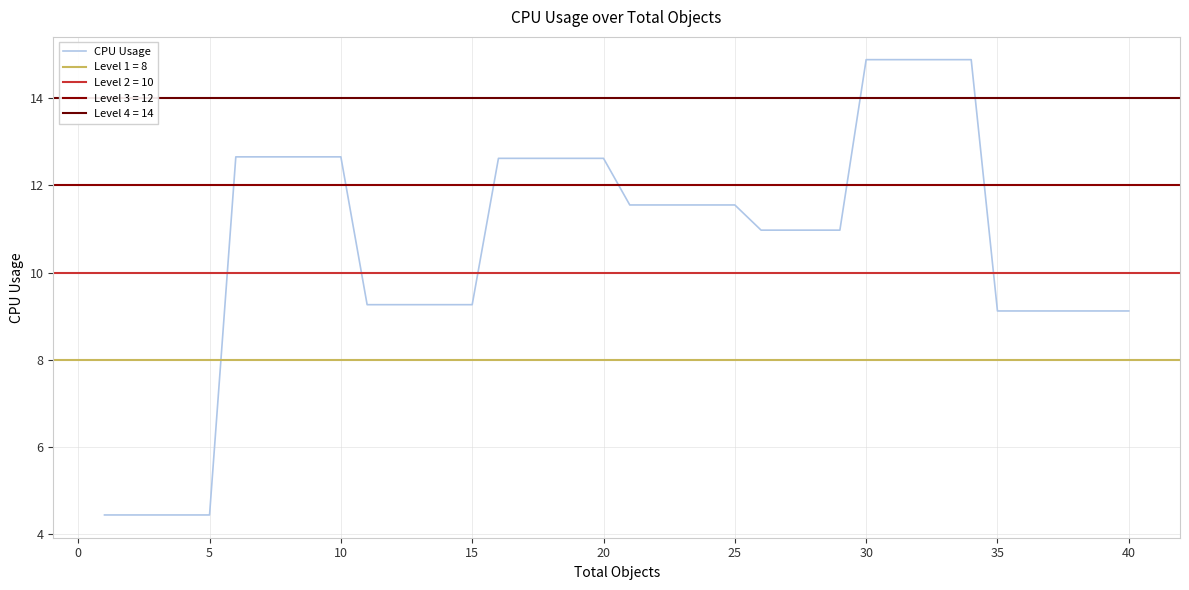

What is the maximum value for CPU Usage?

14.9